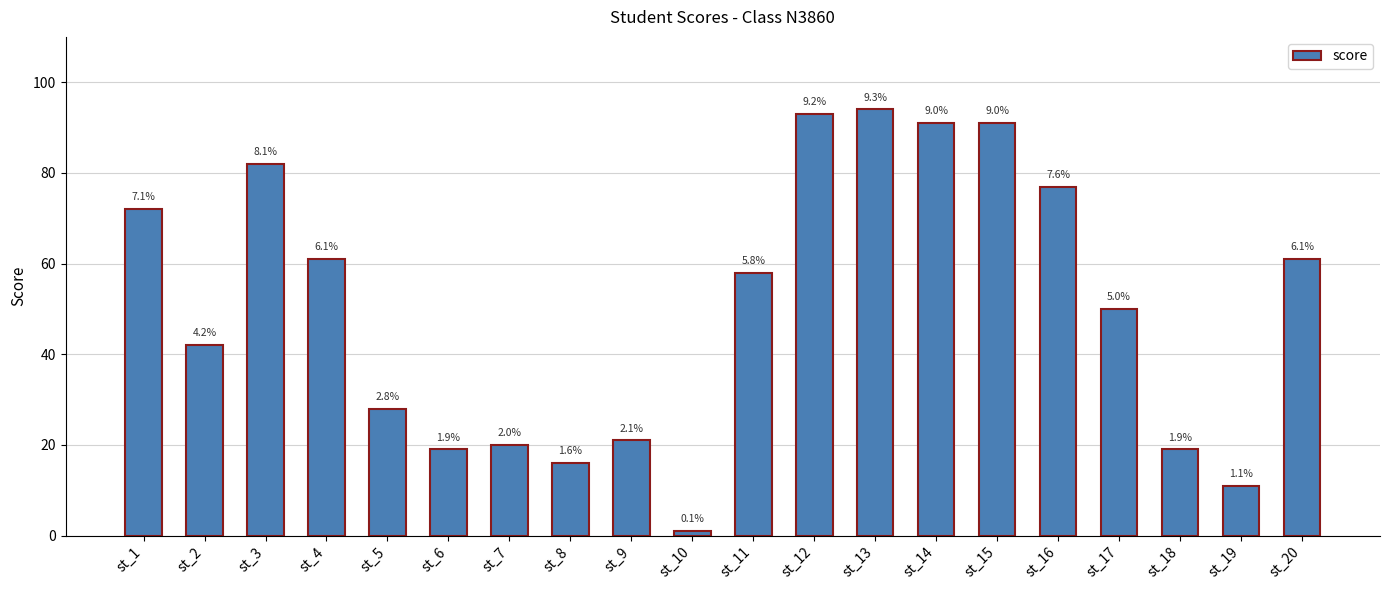

How many bars are there in total?

20